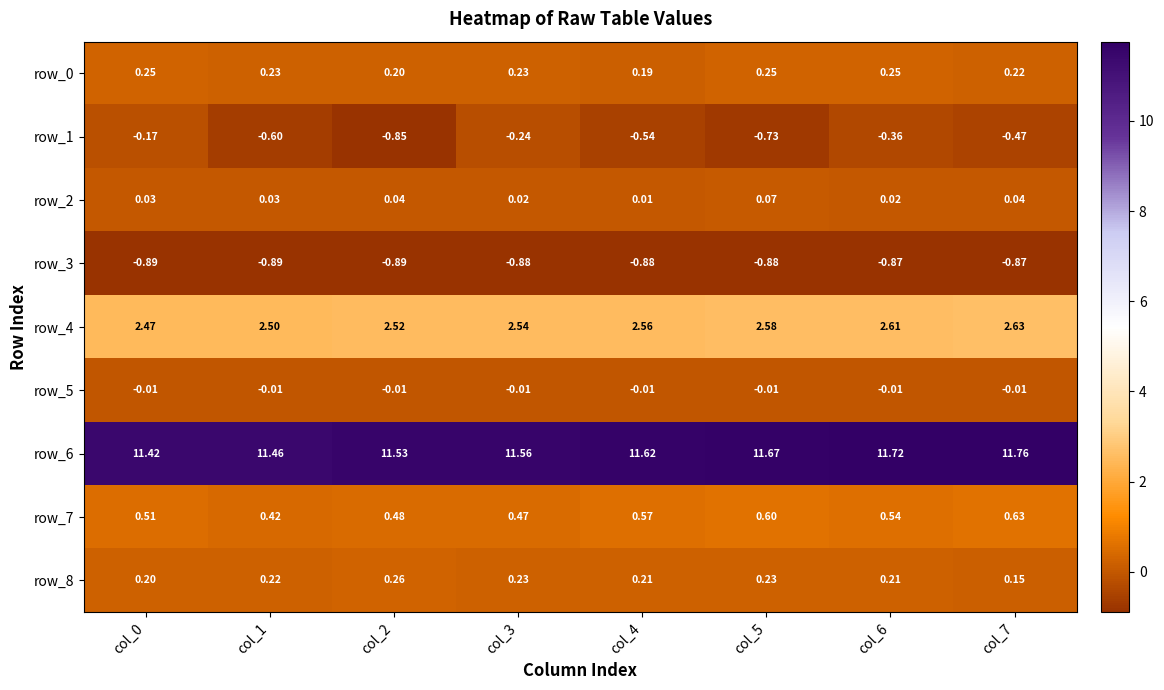

Which series has the widest spread of values?

row_1